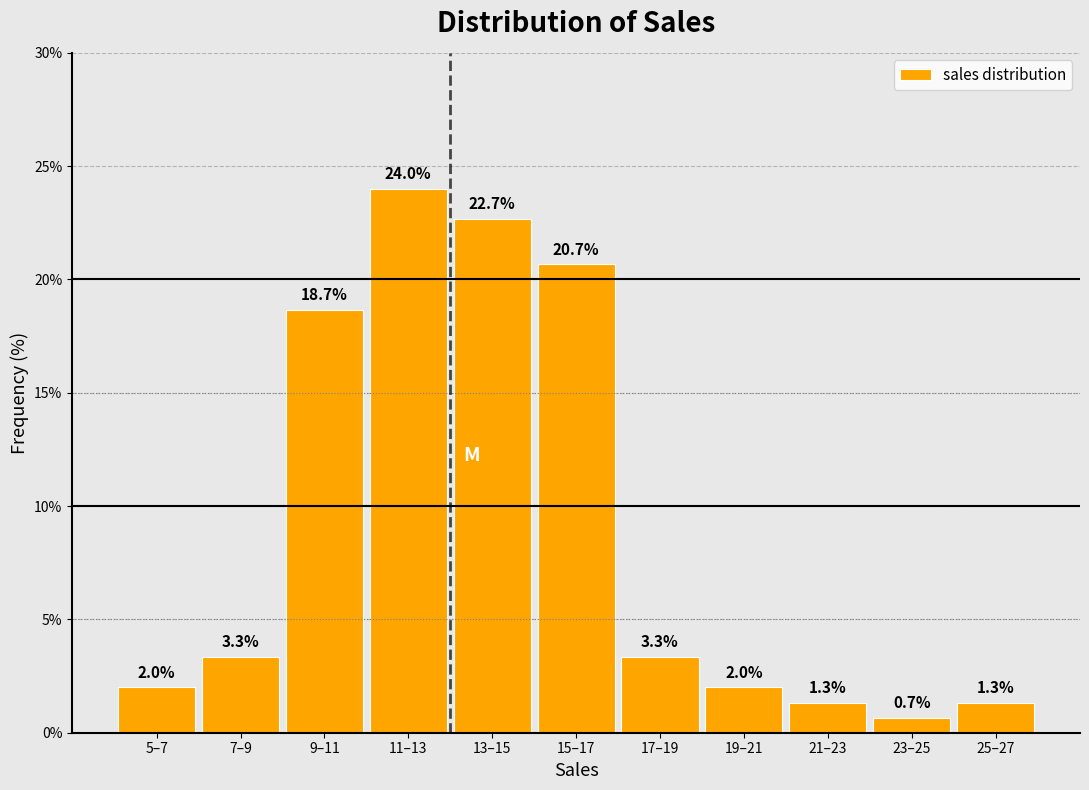

Reading right to left, extract all data points from this chart.

25–27=1.3	23–25=0.7	21–23=1.3	19–21=2.0	17–19=3.3	15–17=20.7	13–15=22.7	11–13=24.0	9–11=18.7	7–9=3.3	5–7=2.0